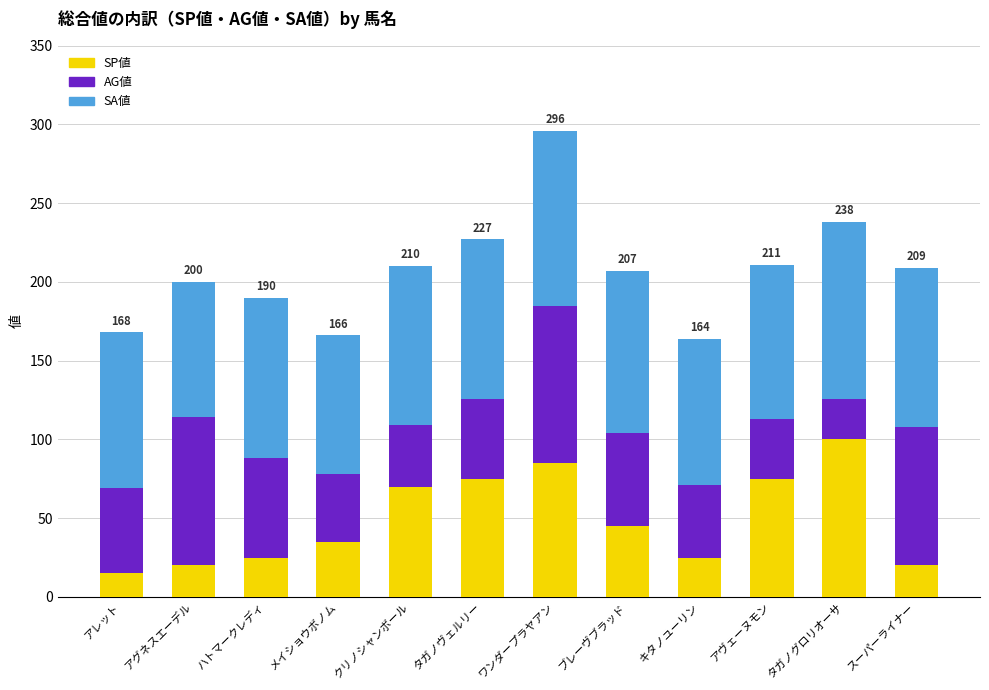

At which label does SP値 reach its peak?

タガノグロリオーサ